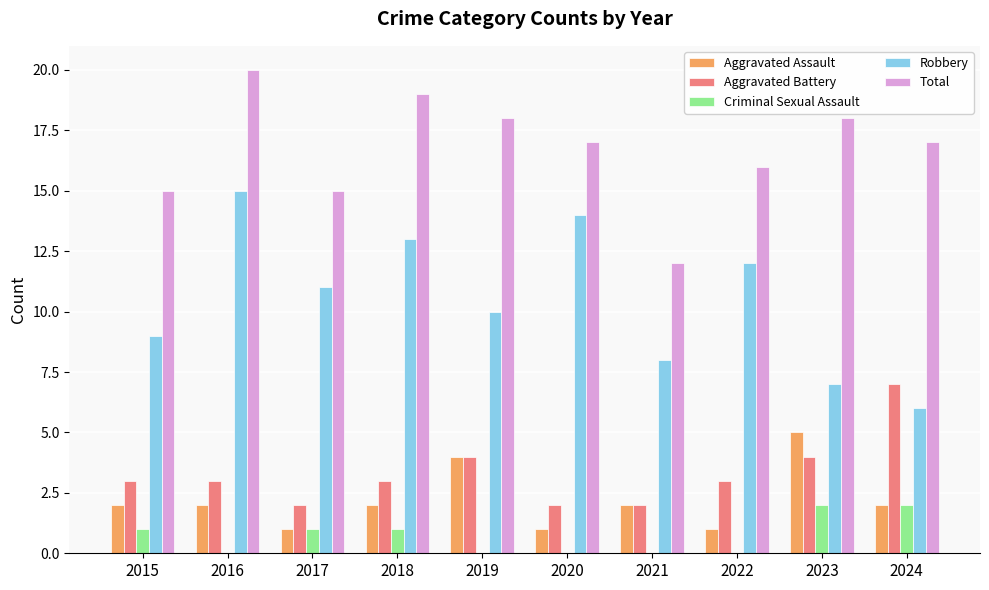

The Aggravated Assault series shows 1 at 2016. True or false?

False